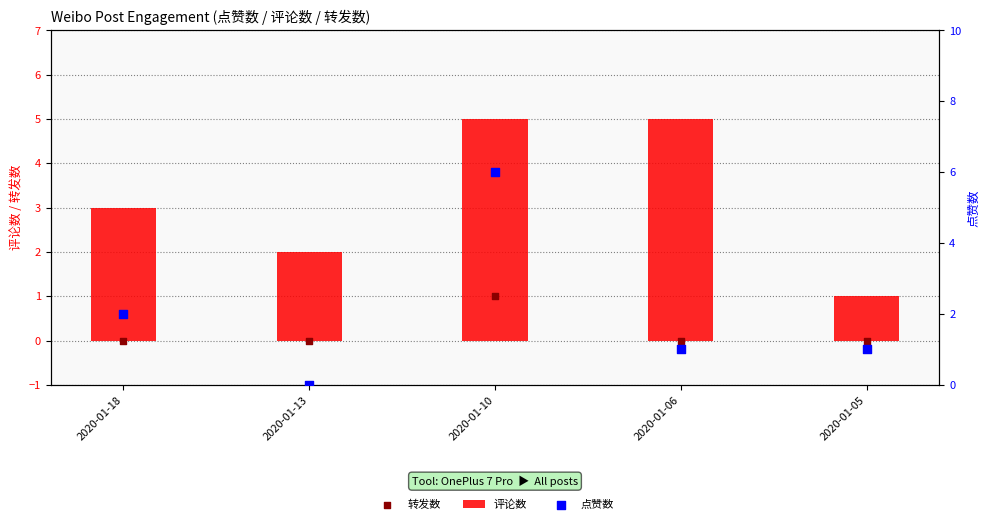

Is the value of 评论数 at 2020-01-13 greater than the value of 点赞数 at 2020-01-06?

Yes